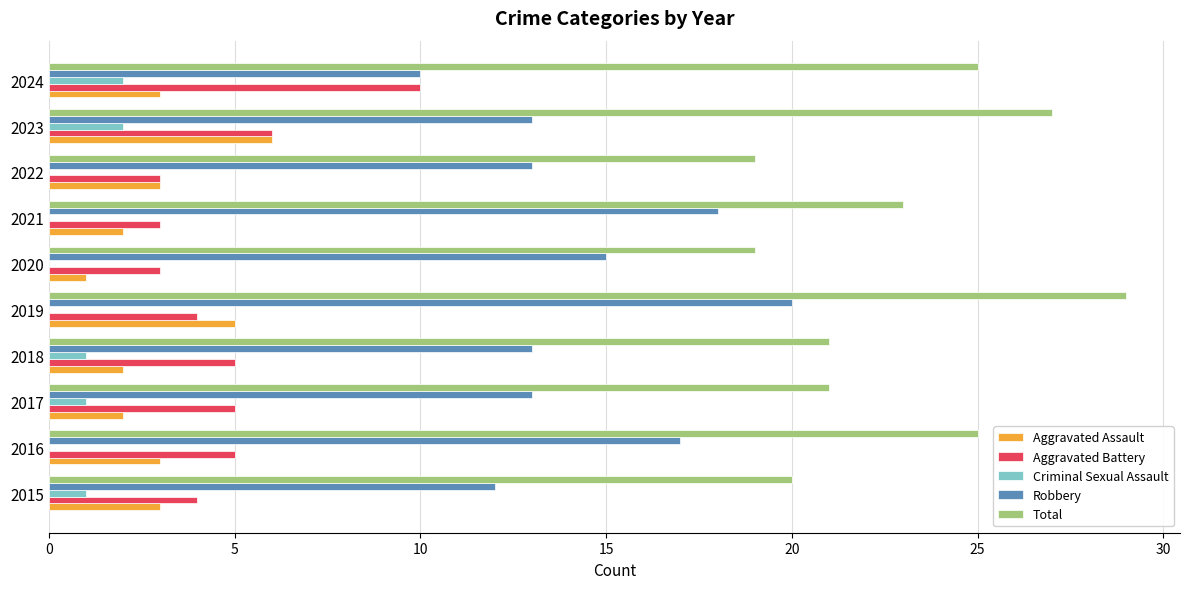

Is it true that Total equals 34 at 2024?

False